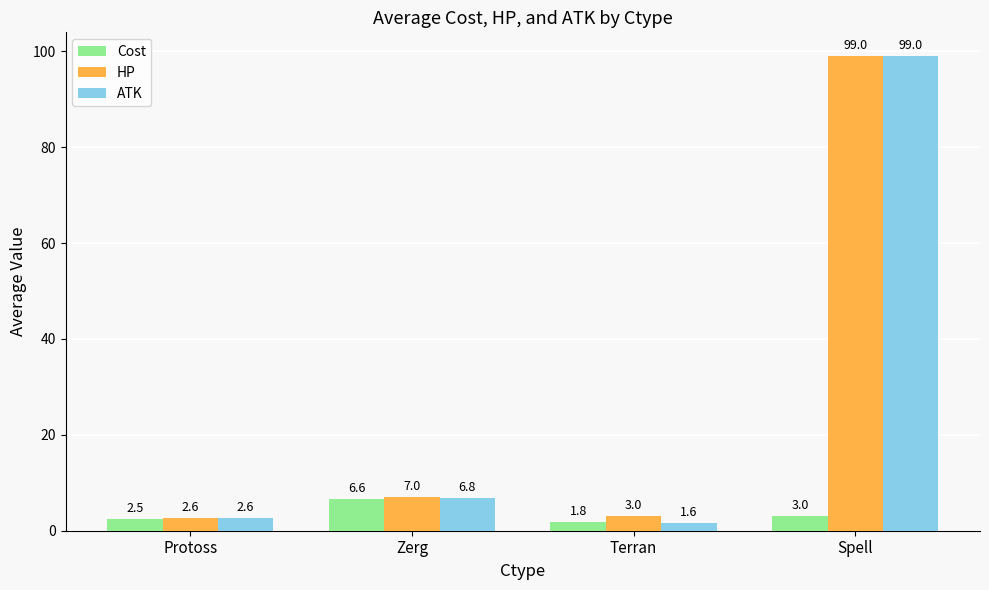

Is it true that ATK equals 2.6 at Protoss?

True